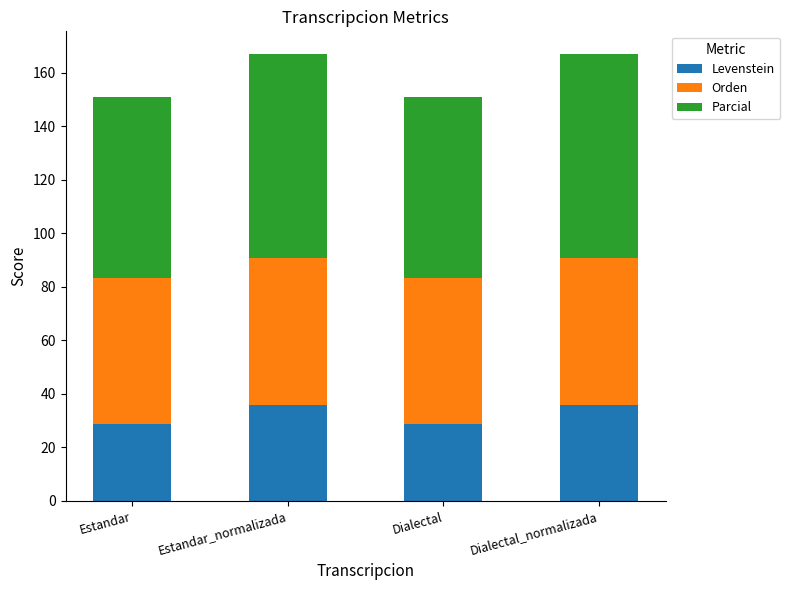

What is the total value across all series at Dialectal?

151.1